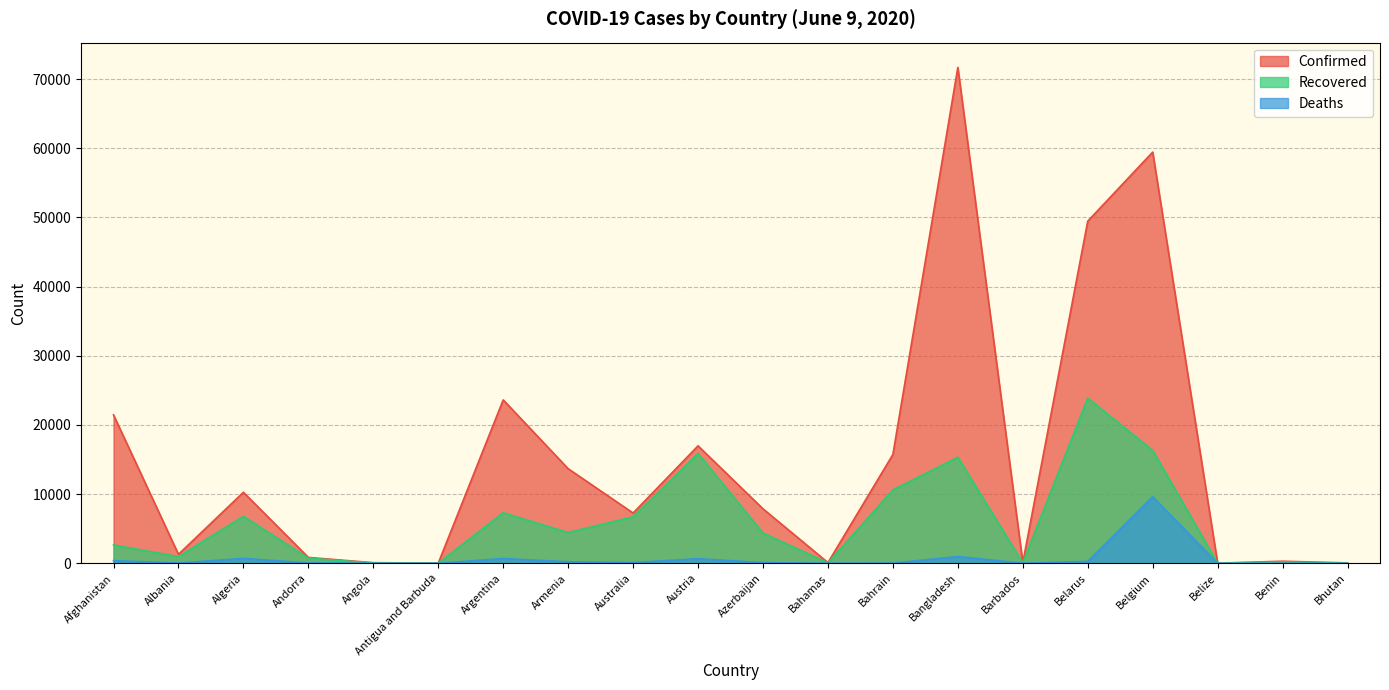

True or false: Deaths and Recovered cross at least once.

False